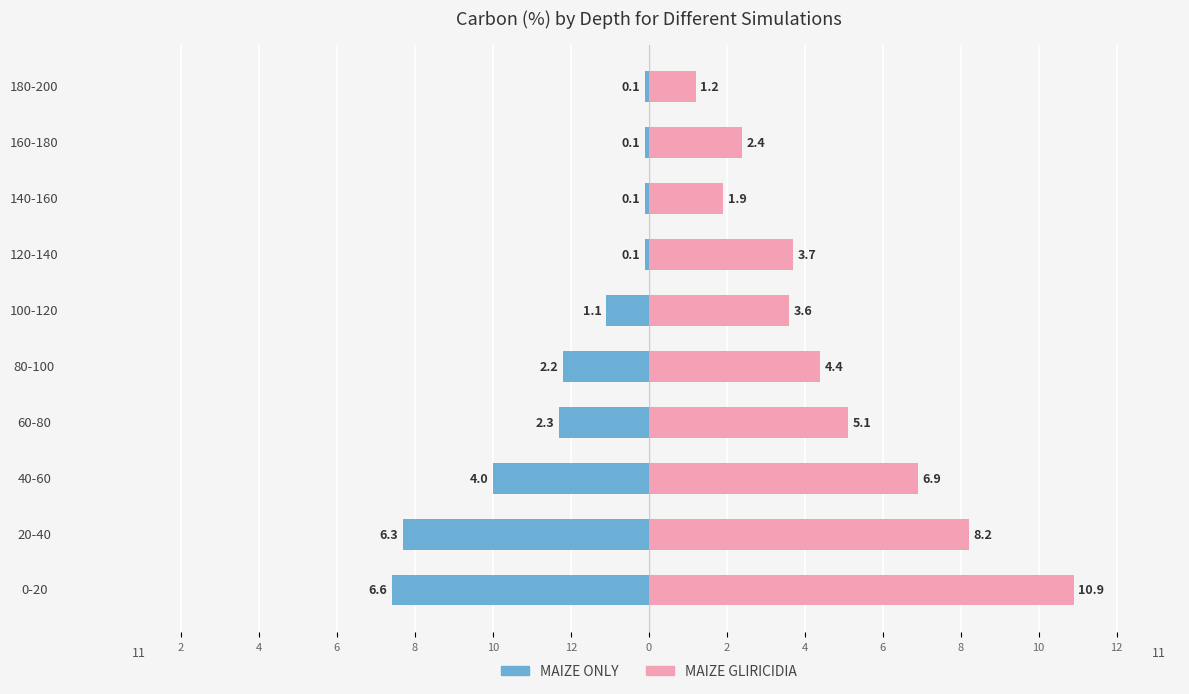

Rank the series at 60-80 from highest to lowest value.

MAIZE GLIRICIDIA, MAIZE ONLY